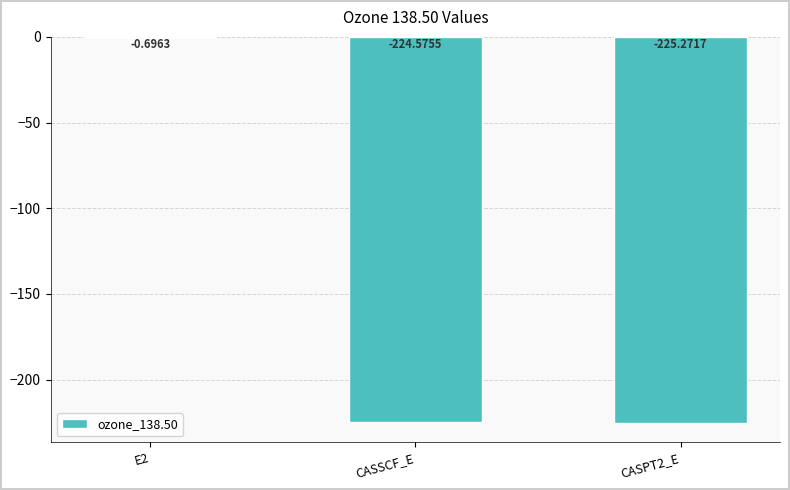

What value does the data have at CASSCF_E?

-224.6